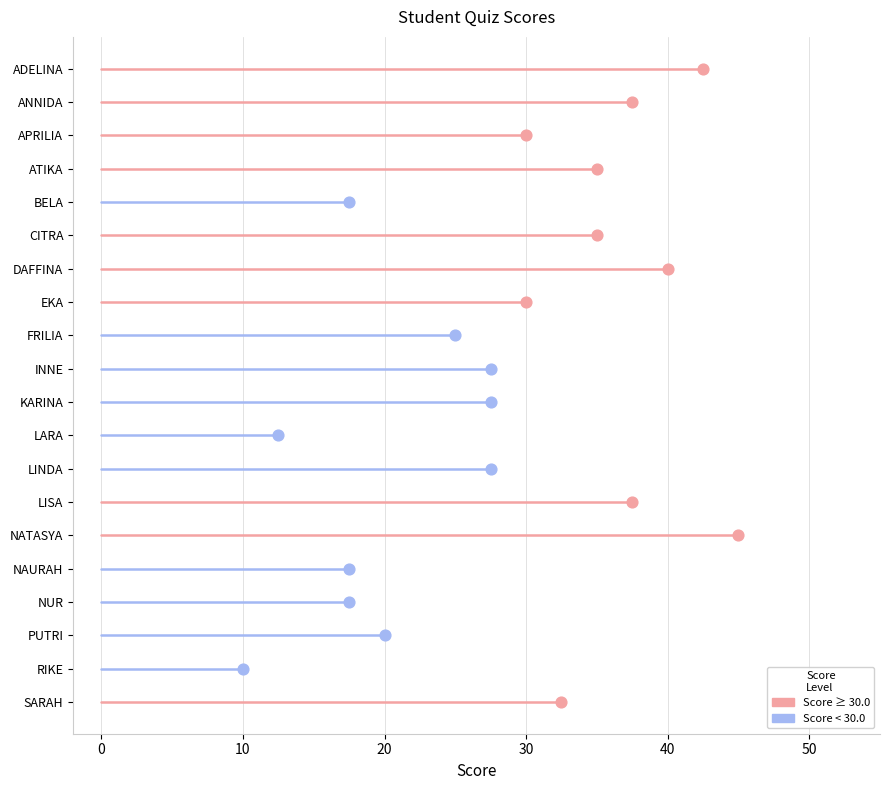

What is the ratio of the value at APRILIA to the value at KARINA?

1.1